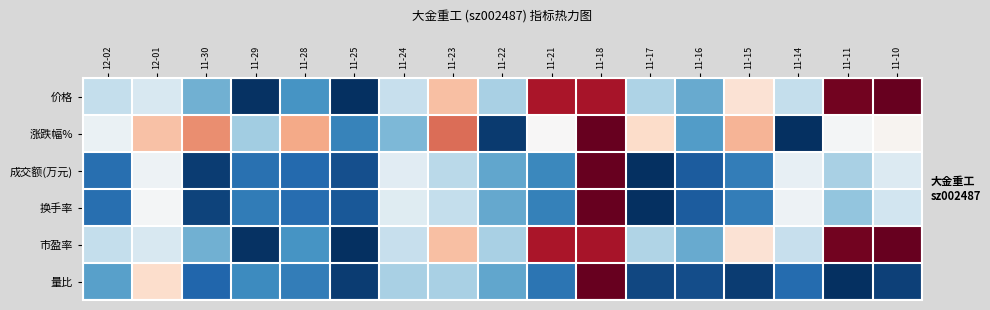

Which has a higher value, 11-22 or 11-28?

11-22